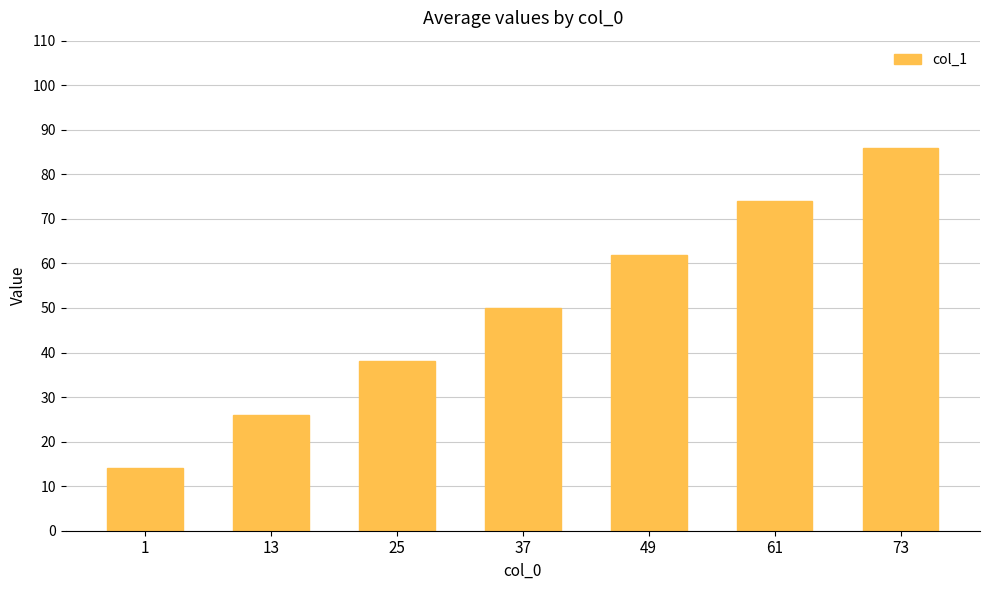

What is the difference between the maximum and minimum values?

72